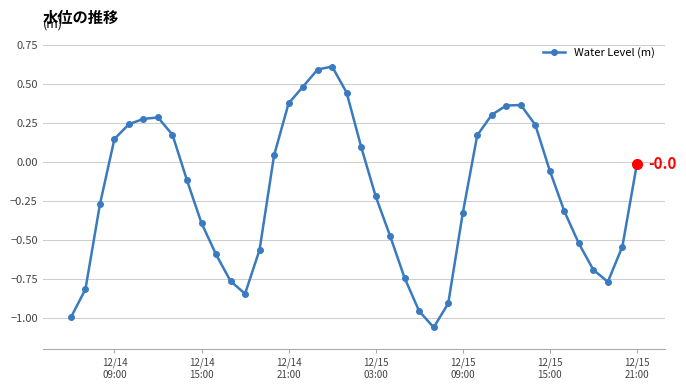

What is the difference between the maximum and minimum values?

1.7